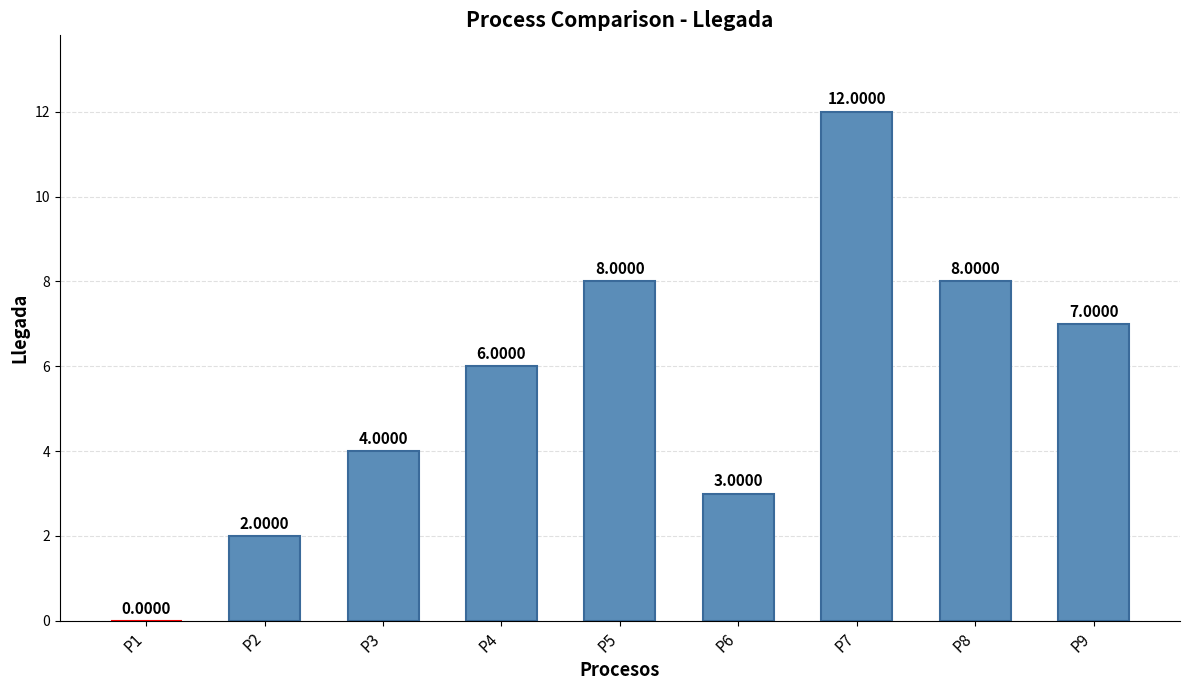

Reading left to right, extract all data points from this chart.

P1=0	P2=2	P3=4	P4=6	P5=8	P6=3	P7=12	P8=8	P9=7